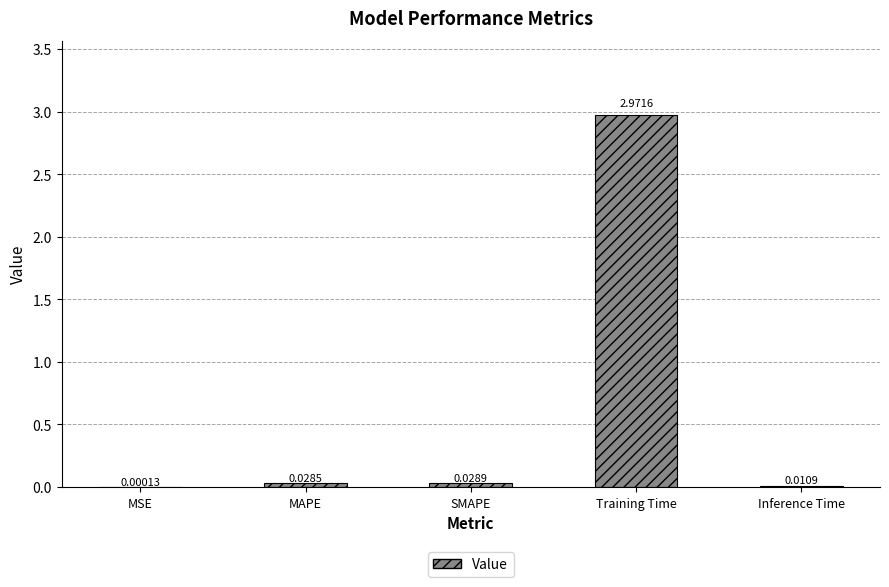

How many data points does each series have?

5